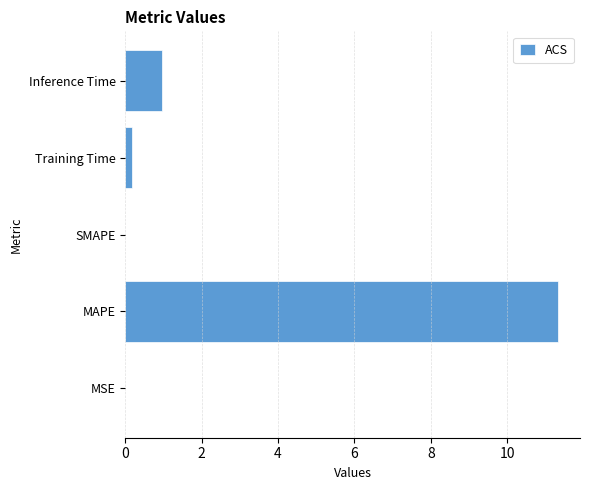

At which label is the value closest to 5?

Inference Time